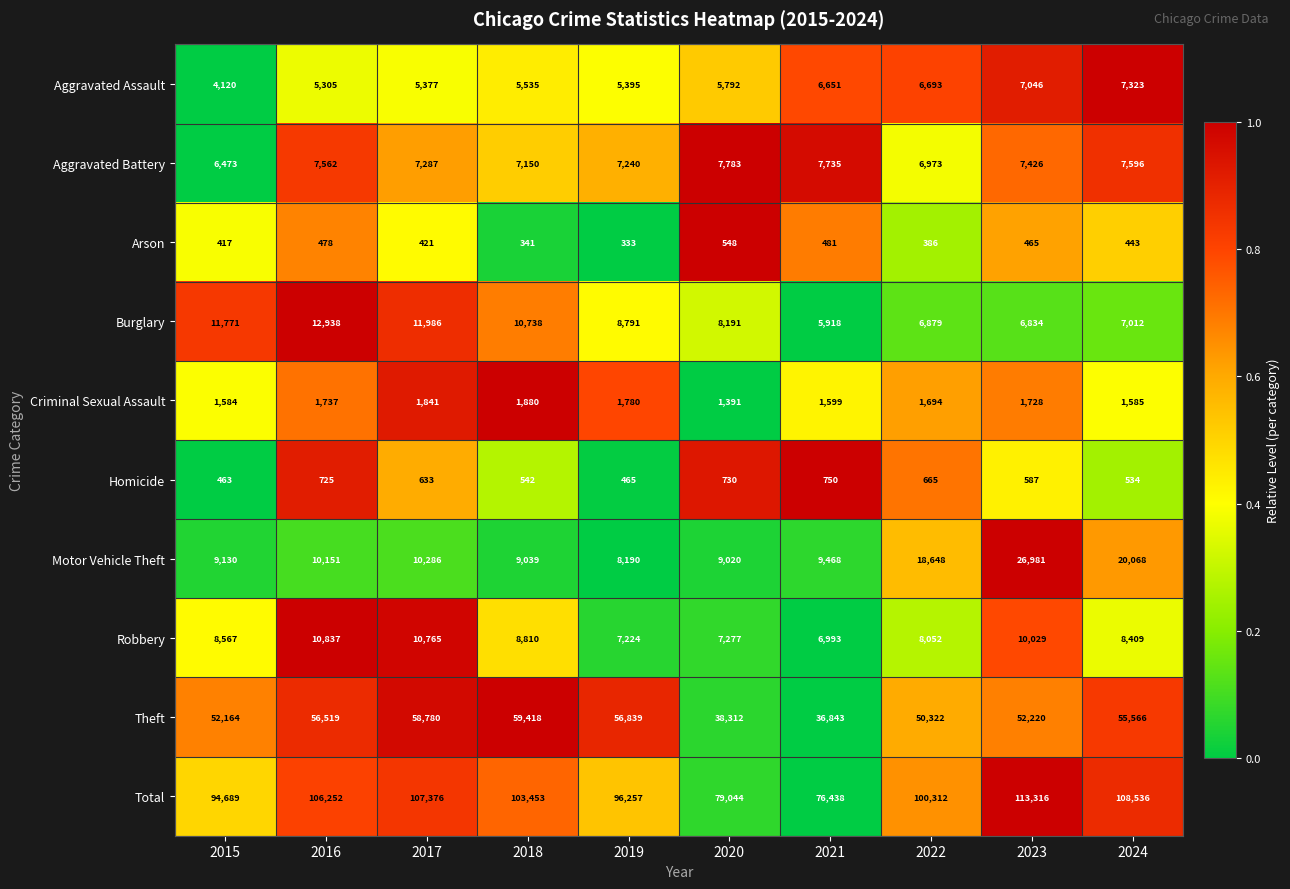

Which series has the largest total across all categories?

Total